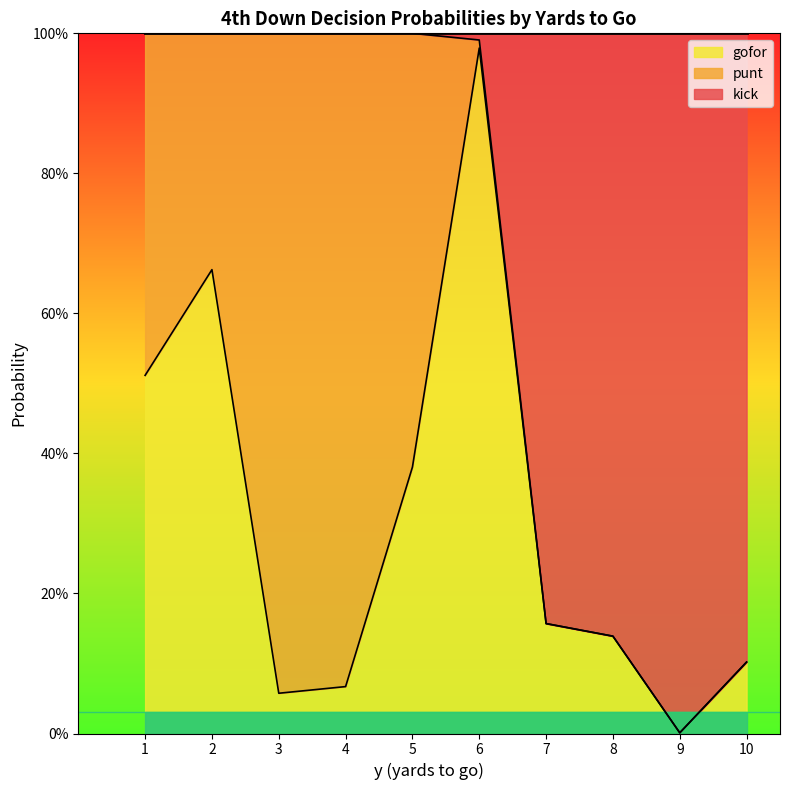

The gofor series shows 1.0 at 6. True or false?

True